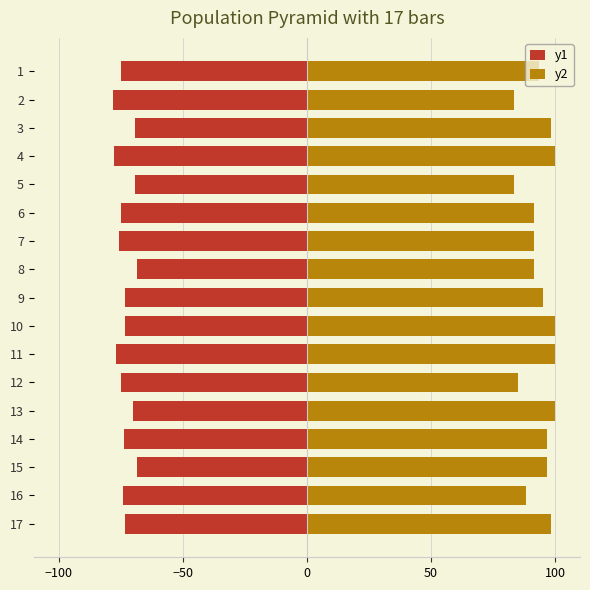

Reading left to right, list all the values displayed in this chart.

y1: -75.0	-77.9	-69.2	-77.5	-69.2	-75.0	-75.6	-68.3	-73.3	-73.3	-76.7	-75.0	-70.1	-73.7	-68.3	-74.1	-73.3
y2: 93.3	83.3	98.3	100.0	83.3	91.7	91.7	91.7	95.0	100.0	100.0	85.0	100.0	96.7	96.7	88.3	98.3